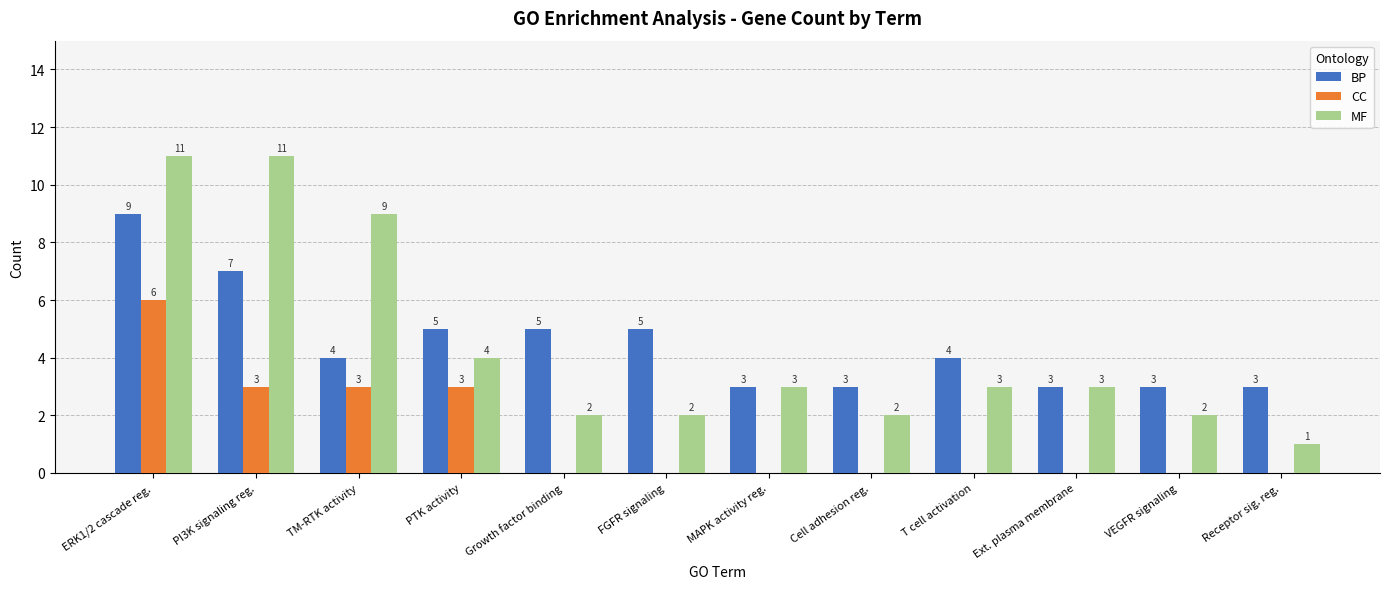

True or false: MF has a value of 9 at TM-RTK activity.

True